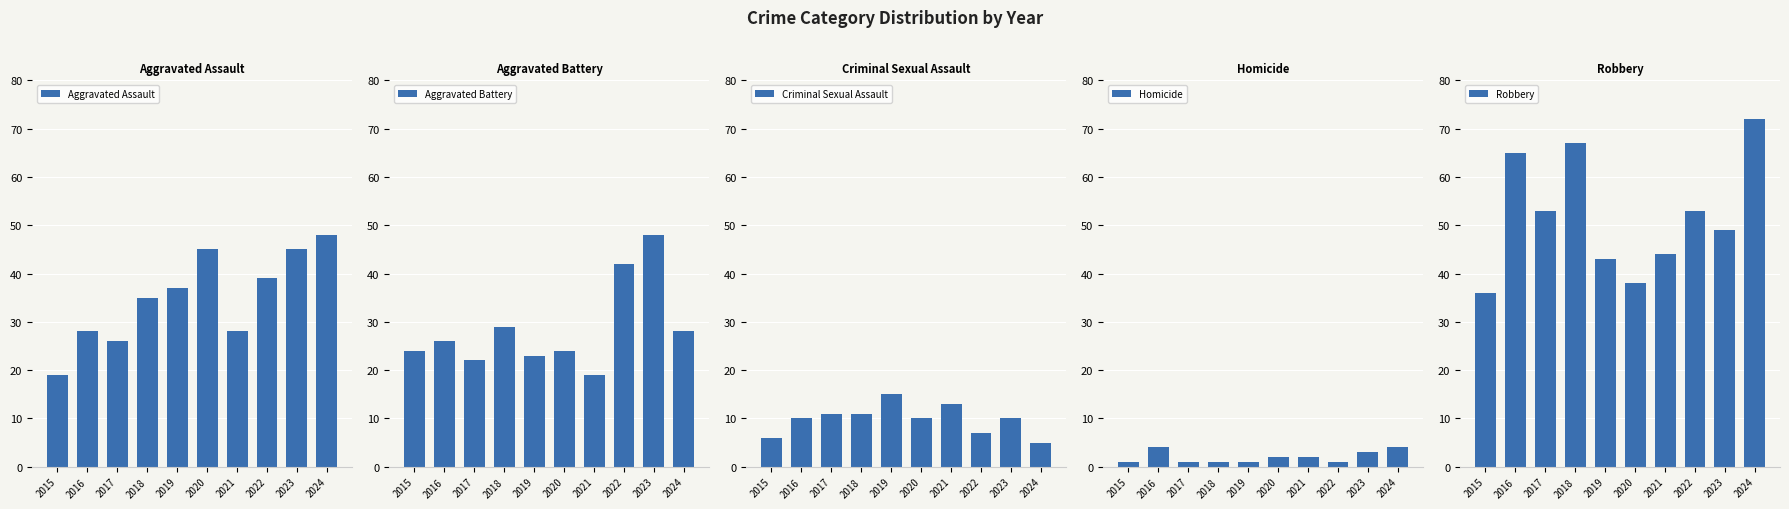

Rank the series by their maximum value, from lowest to highest.

Homicide, Criminal Sexual Assault, Aggravated Assault, Aggravated Battery, Robbery